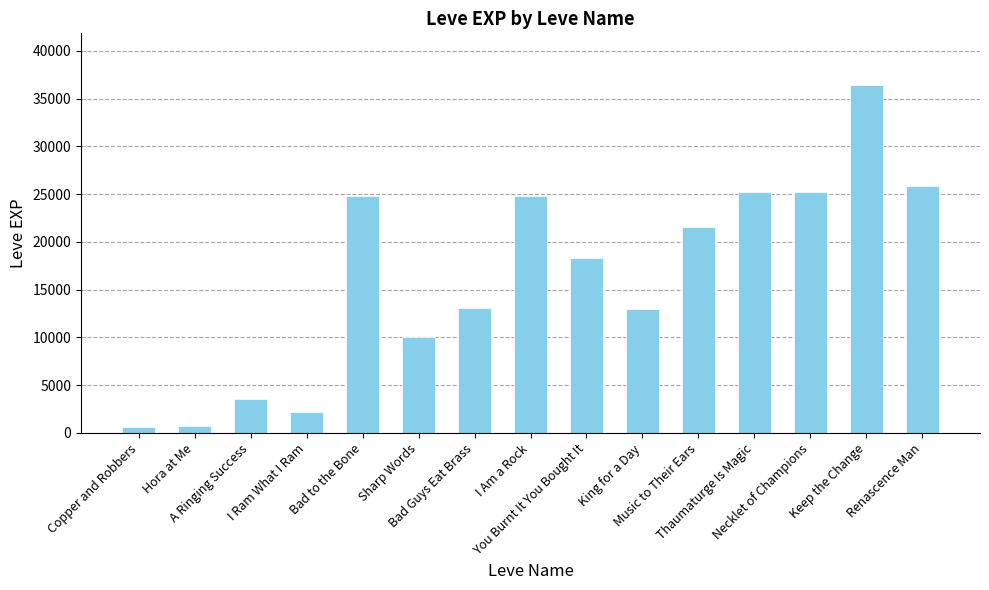

What is the value of the 5th bar from the left?

24790